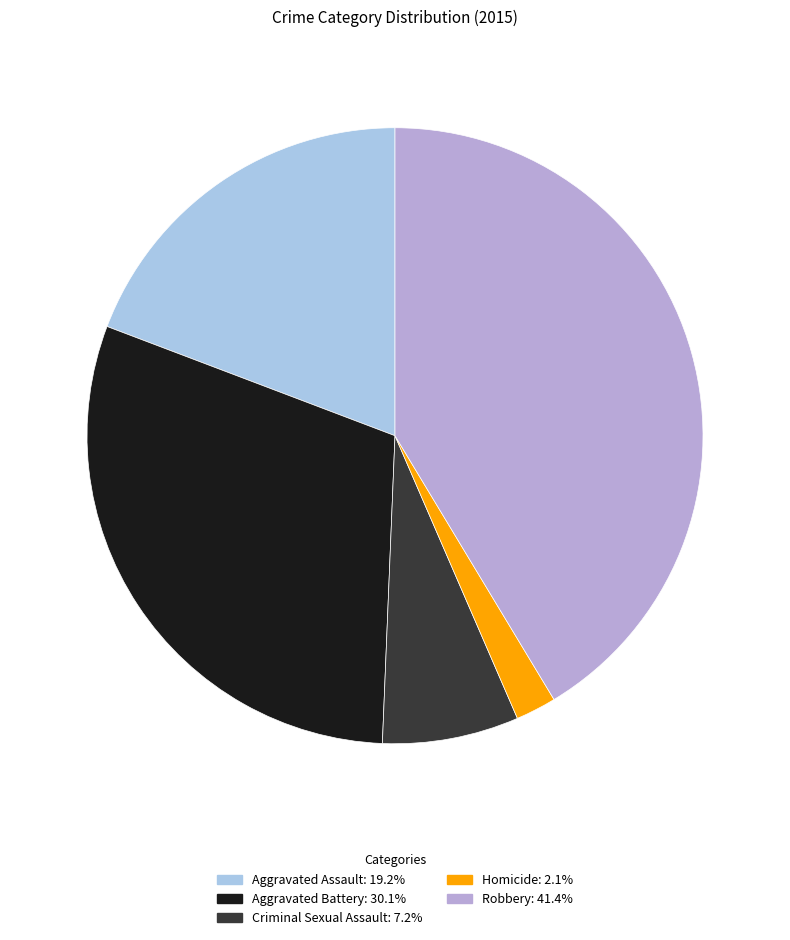

The Aggravated Assault slice represents 33% of the pie. True or false?

False